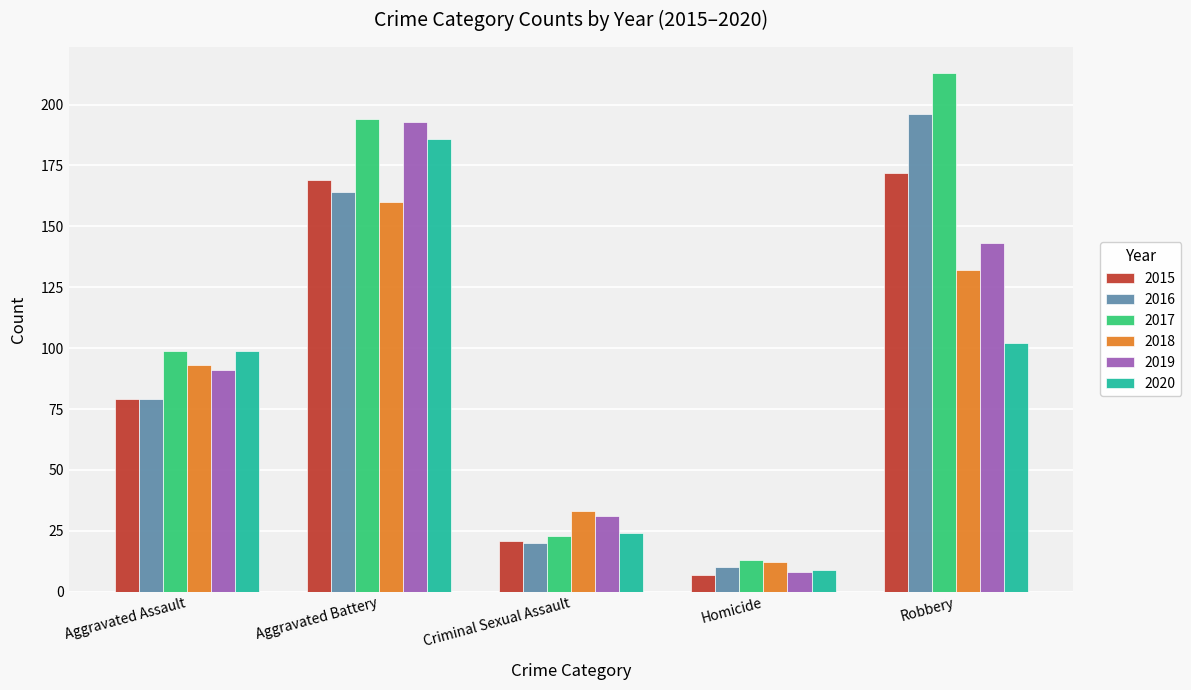

What value does the 2020 series have at Criminal Sexual Assault, to the nearest 5?

25